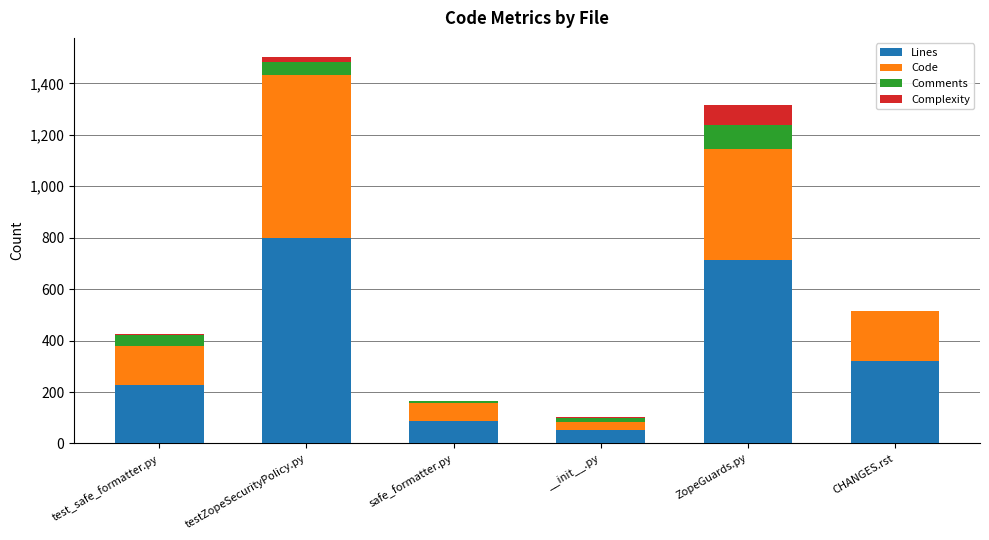

What is the sum of all Lines values?

2198